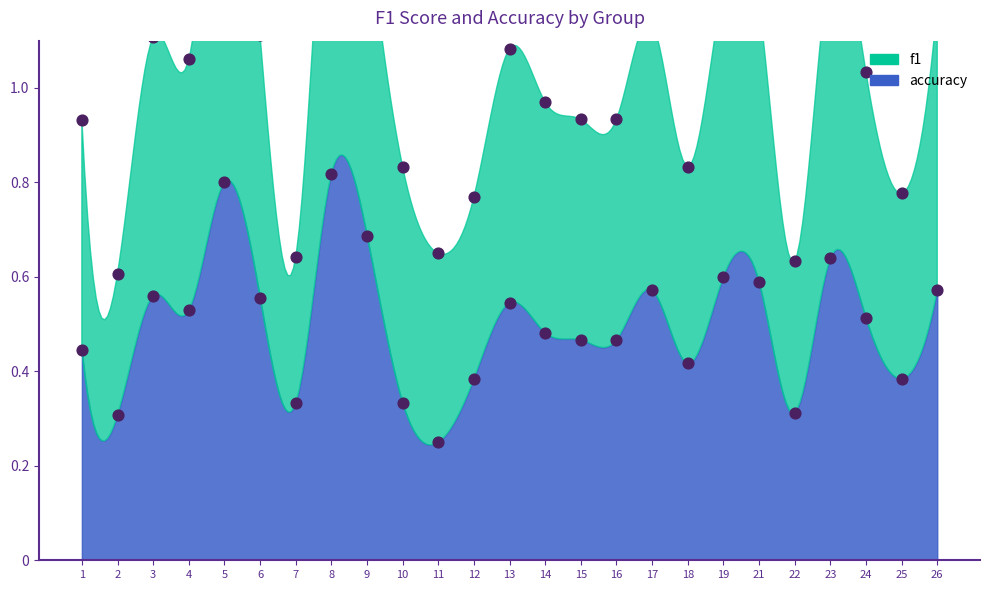

What is the total value across all series at 6?

1.7